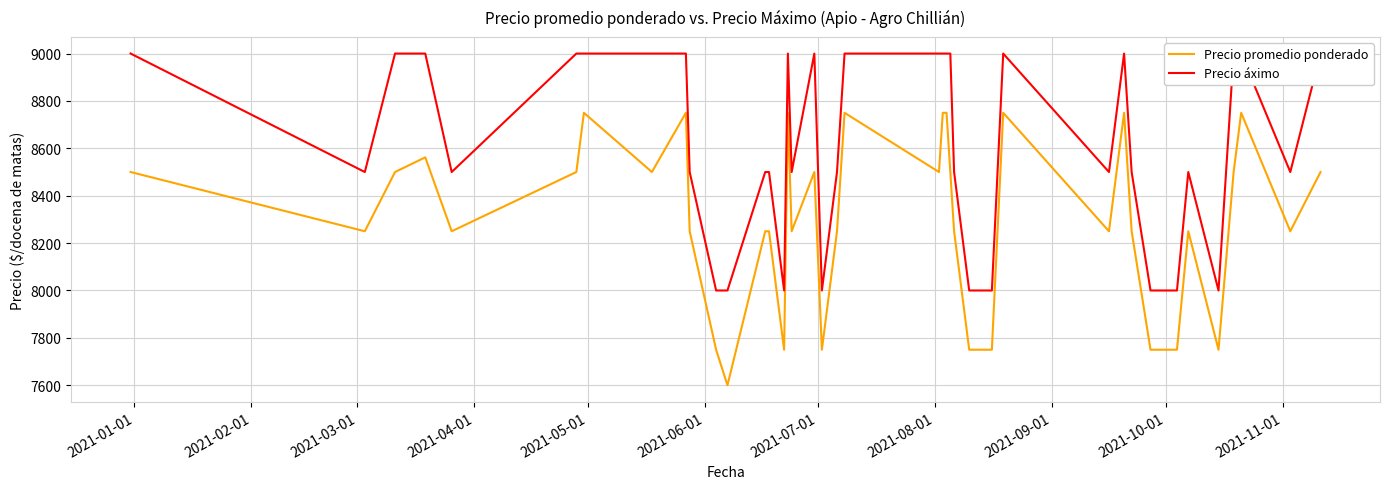

What is the maximum value for Precio promedio ponderado?

8750